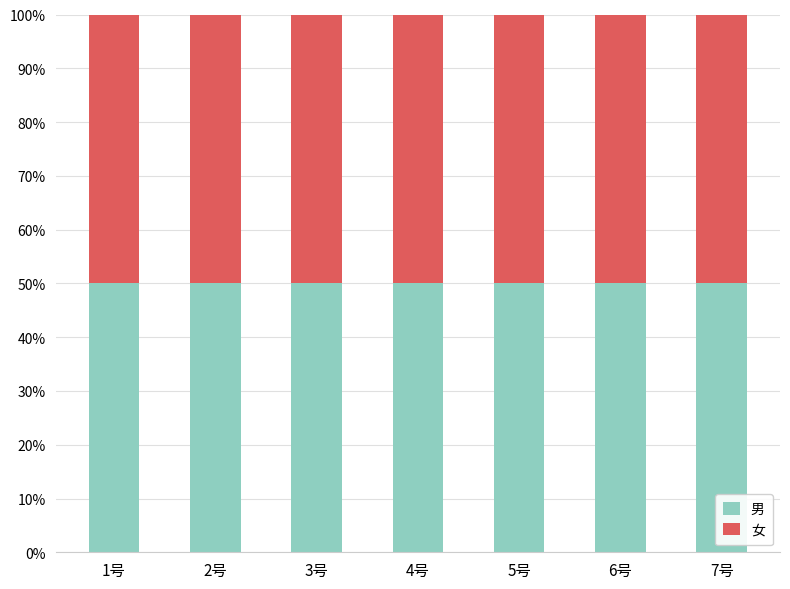

Between 4号 and 6号, which series saw the biggest shift?

男